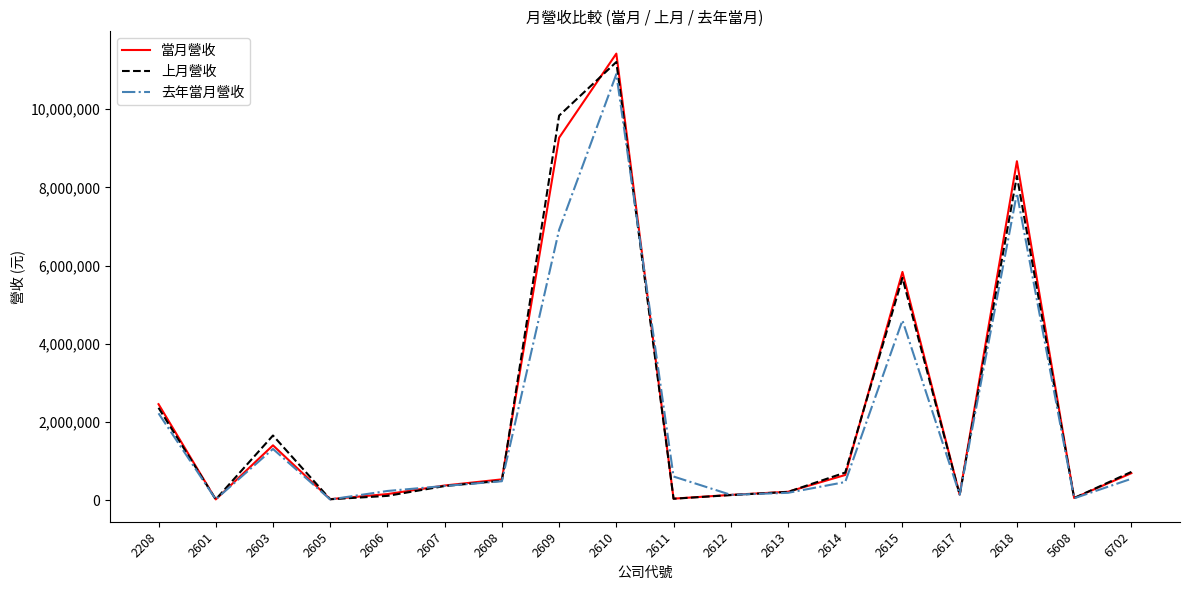

What is the difference between the 當月營收 values at 2605 and 2601?

7173